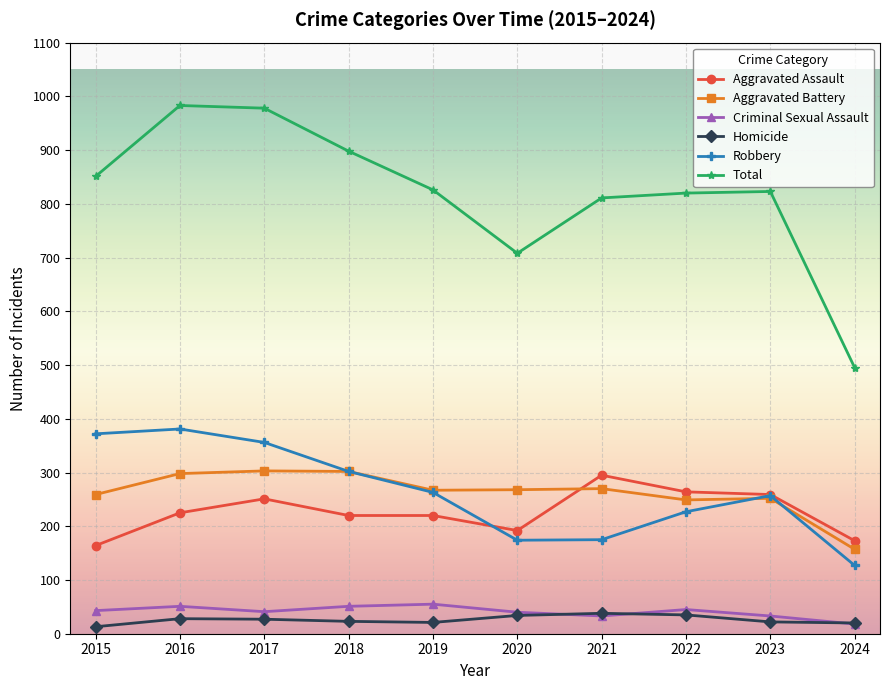

The Robbery series shows 263 at 2019. True or false?

True